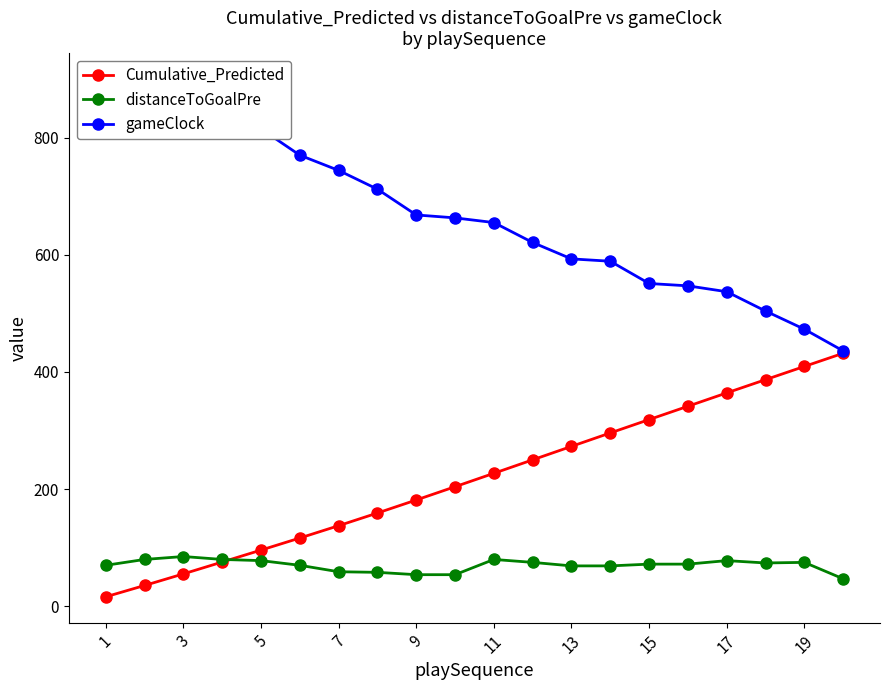

What is the smallest value displayed?

16.3